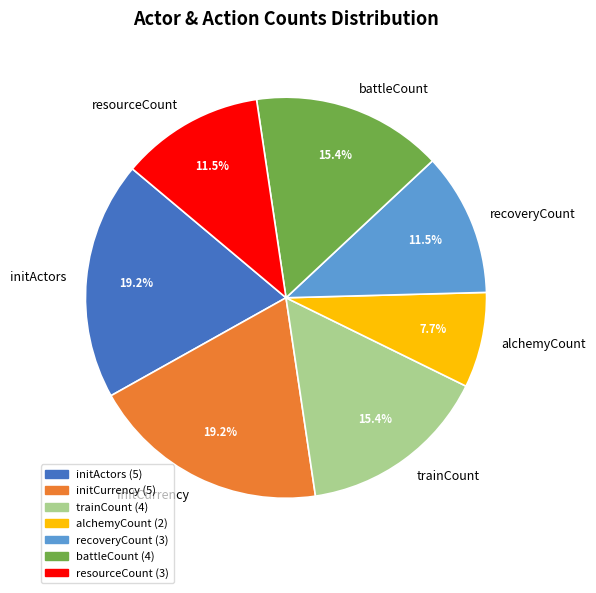

What is the total percentage of trainCount and battleCount?

30.8%